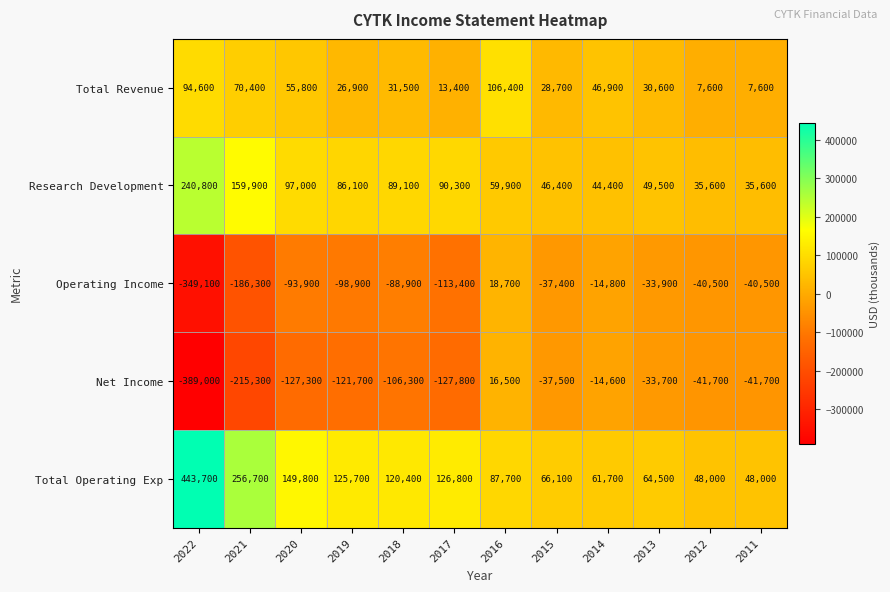

What is the difference between the Research Development values at 2012 and 2015?

10800